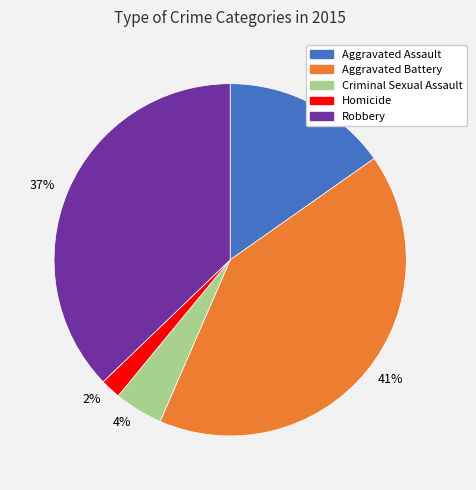

To the nearest percent, what is the combined percentage of Homicide and Robbery?

39%